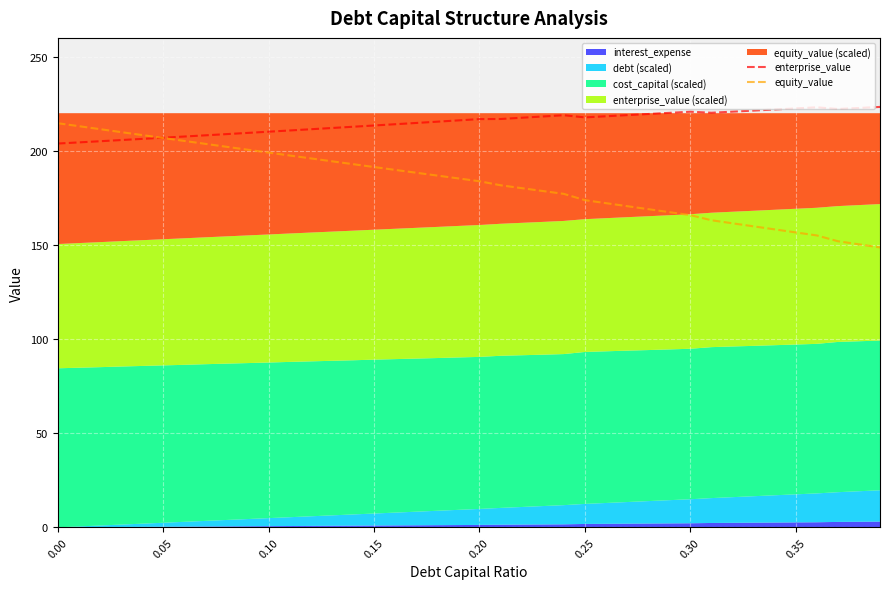

The value of enterprise_value at 0.10 is 378.2. True or false?

False